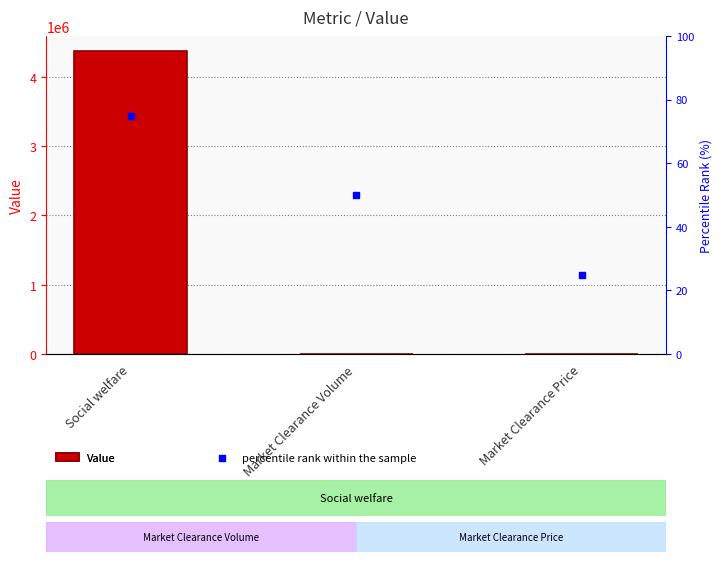

What are all the series names shown in the legend?

Value, percentile rank within the sample